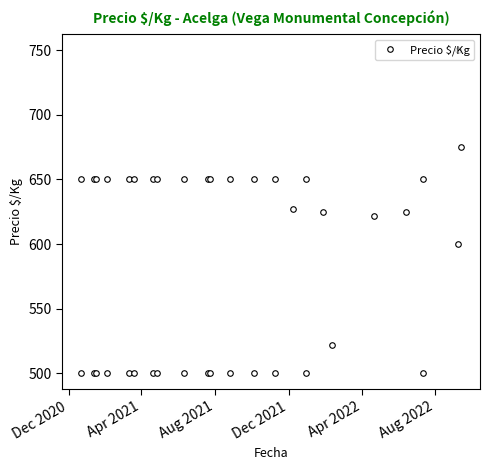

How many series are shown in this chart?

1